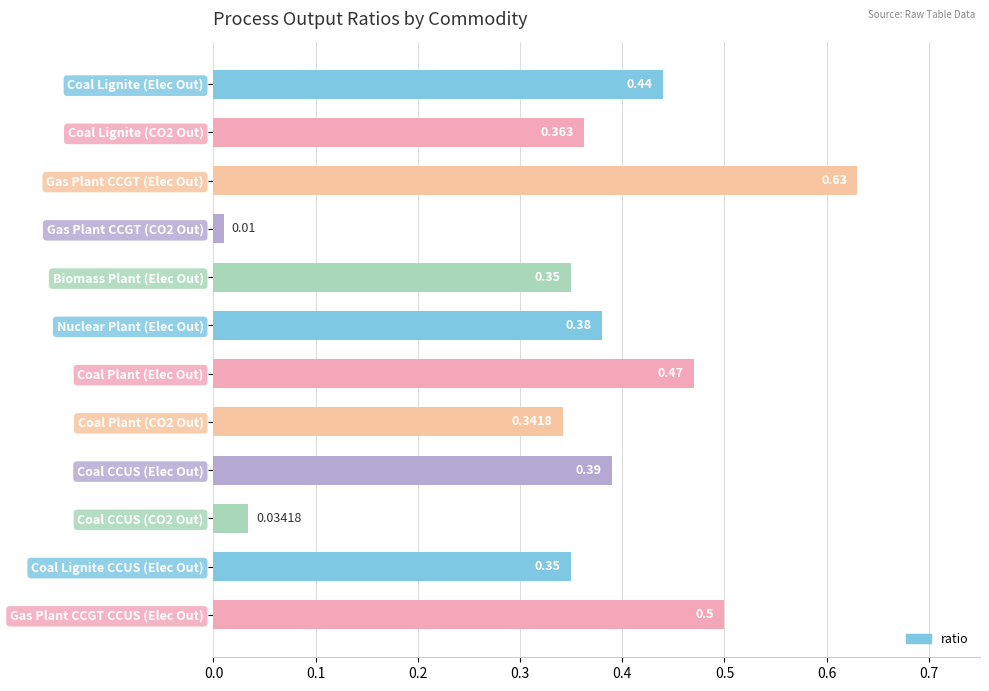

What is the label of the 2nd bar from the bottom?

Coal Lignite CCUS (Elec Out)